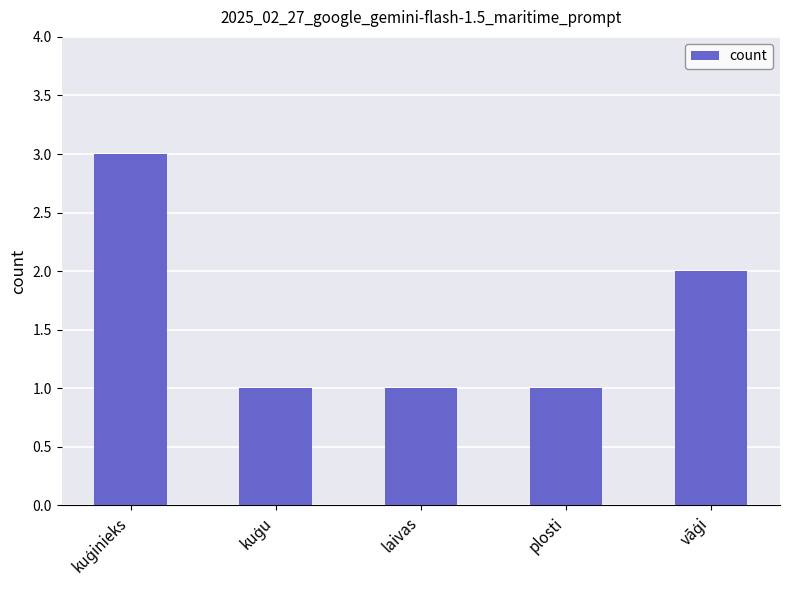

How many bars are there in total?

5